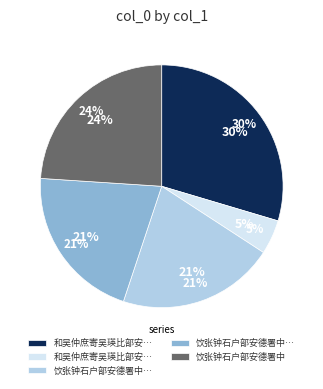

How many segments does this pie chart have?

5